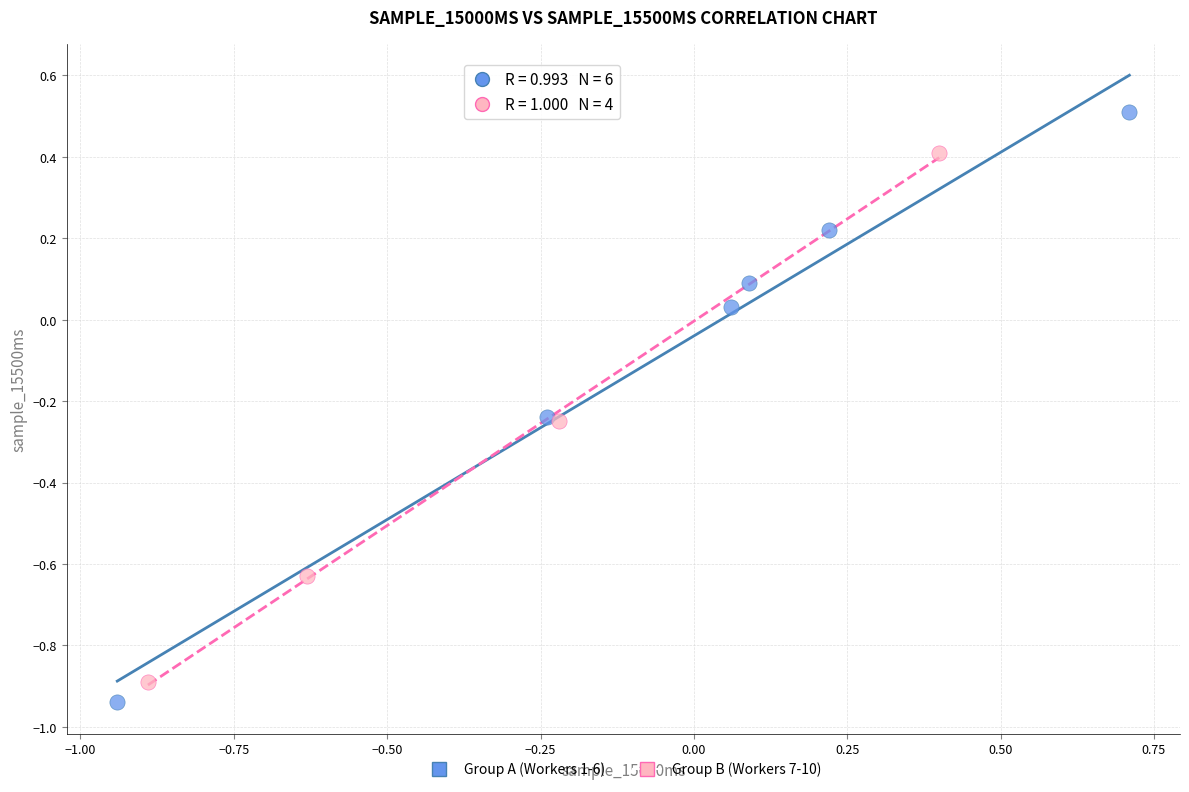

Which series has the widest spread of Y values?

Group A (Workers 1-6)